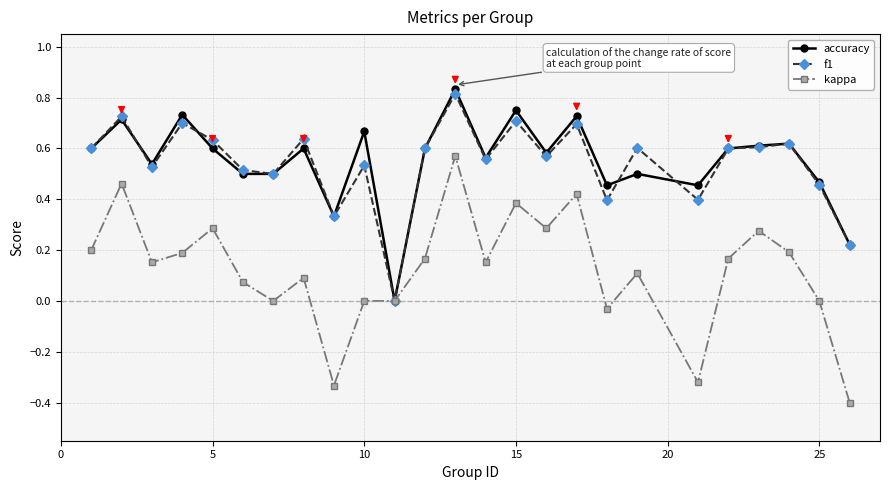

Which series has the largest range (max minus min)?

kappa